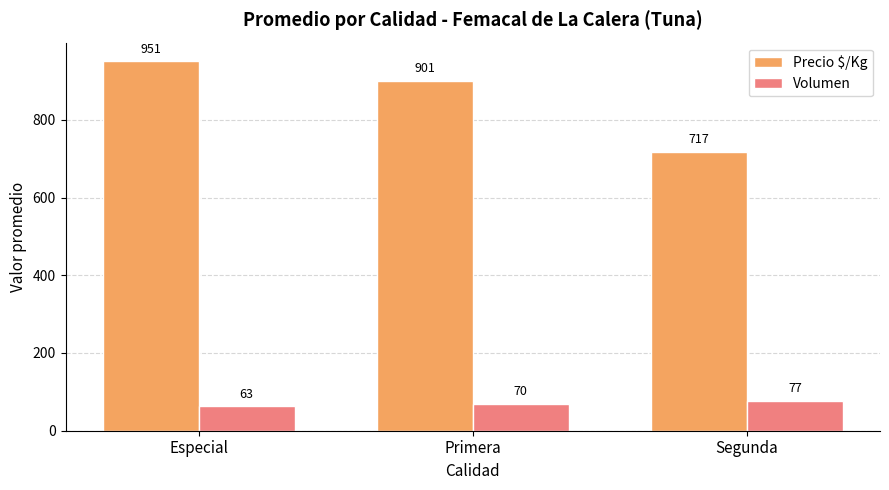

What is the approximate value of Volumen at Primera, to the nearest 5?

70